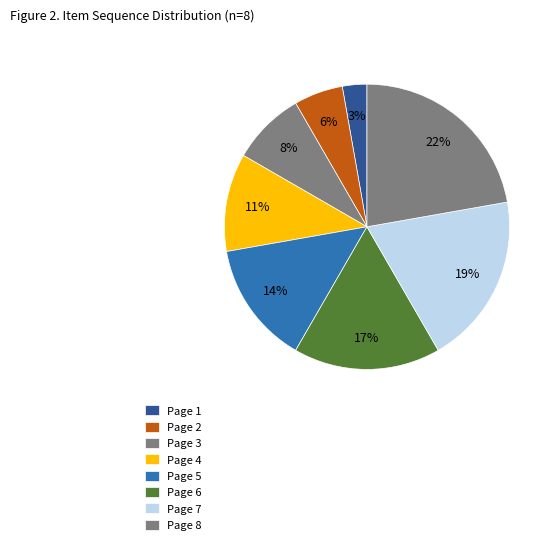

To the nearest percent, what is the difference between the Page 5 and Page 8 slice percentages?

8%